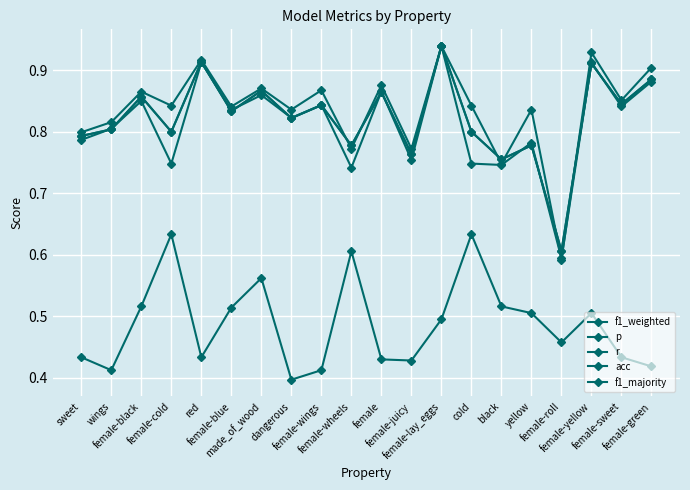

Which has a higher value, made_of_wood or female-yellow?

female-yellow